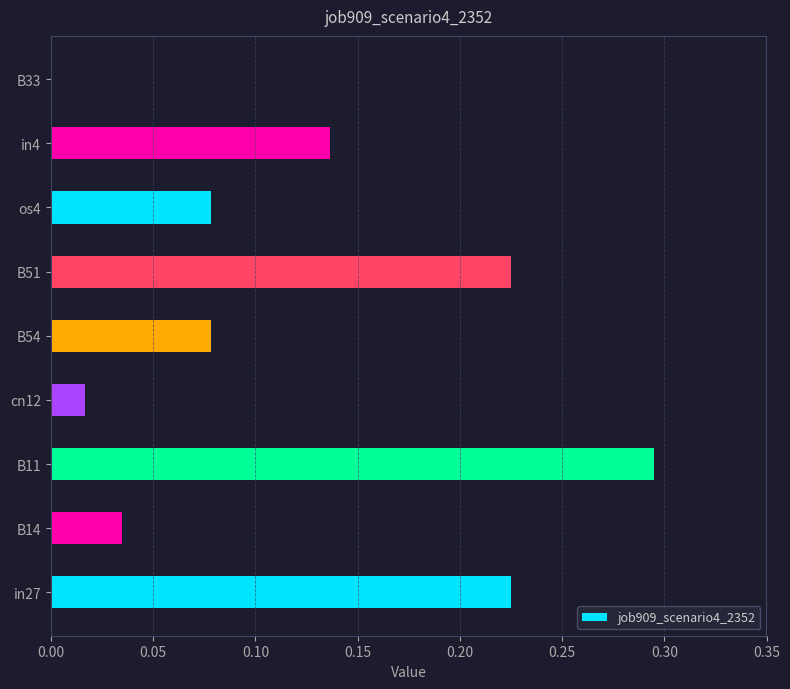

The chart shows a value of 0.1 at in27. True or false?

False